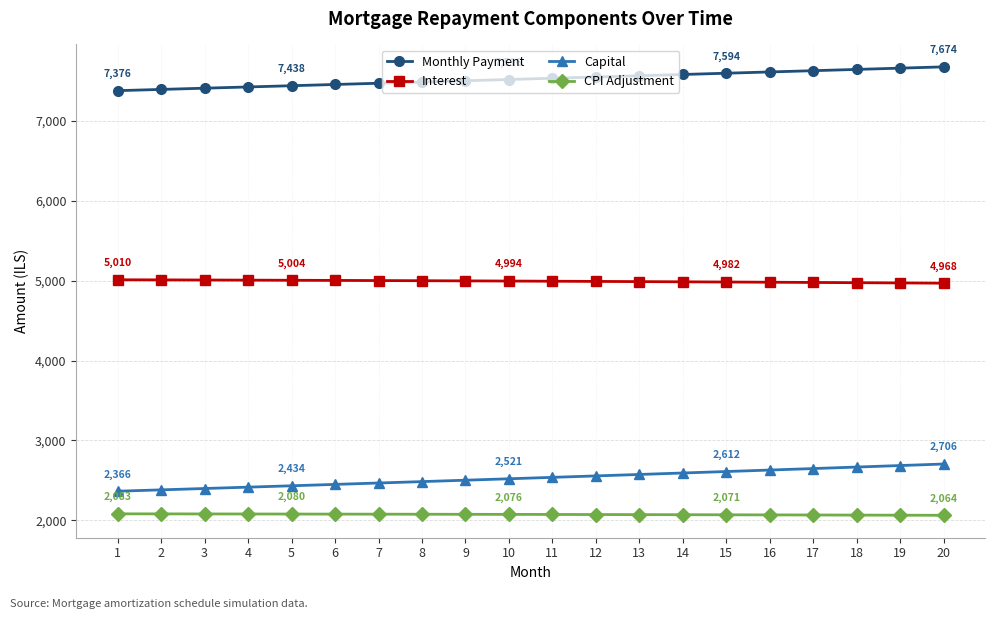

At how many categories does at least one series exceed 4635?

20